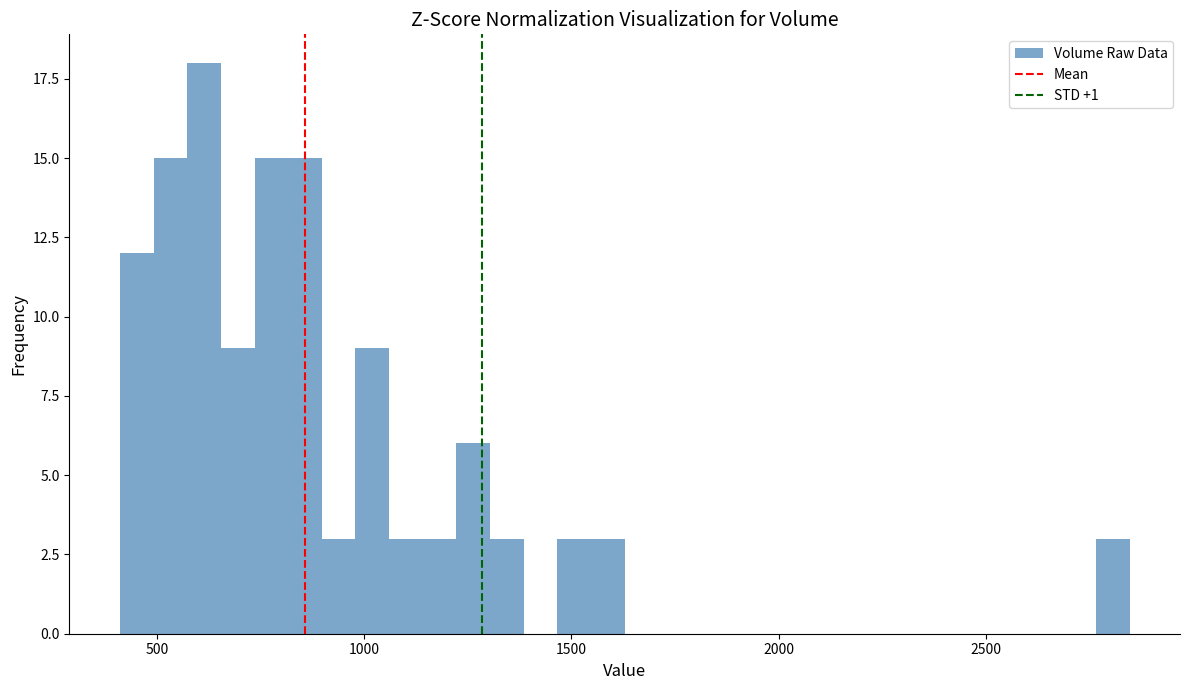

Around what value on the x-axis is the tallest bar? Give the approximate position of its centre, as read against the axis.

600